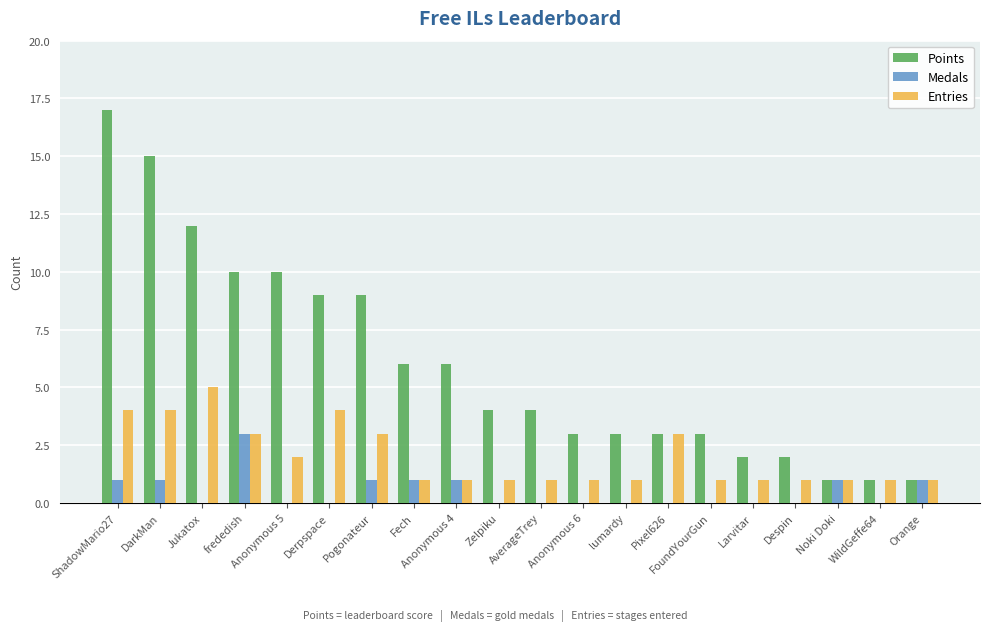

What is the sum of all Medals values?

10